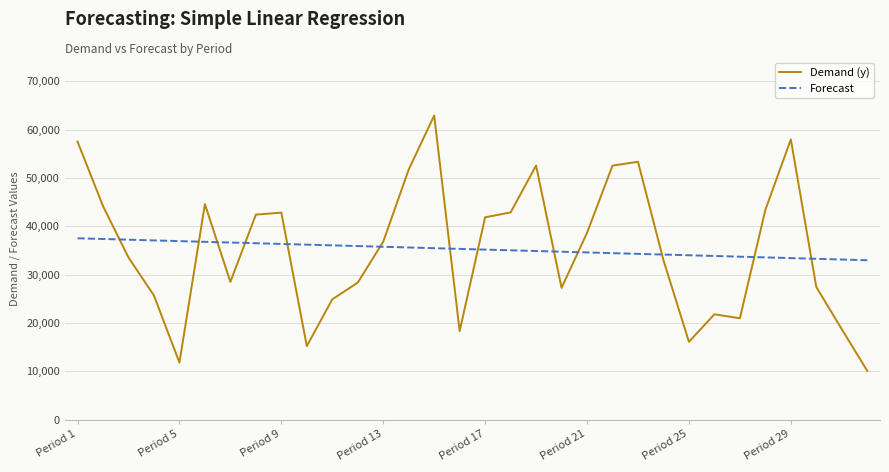

After their last crossing, which series has the higher values: Demand (y) or Forecast?

Forecast